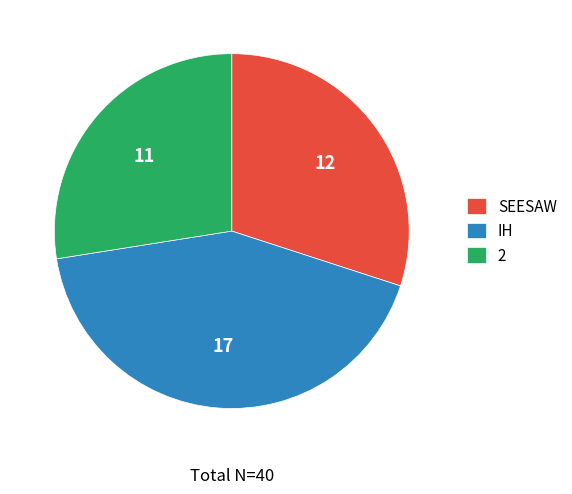

Is it true that SEESAW is 38% of the pie?

False